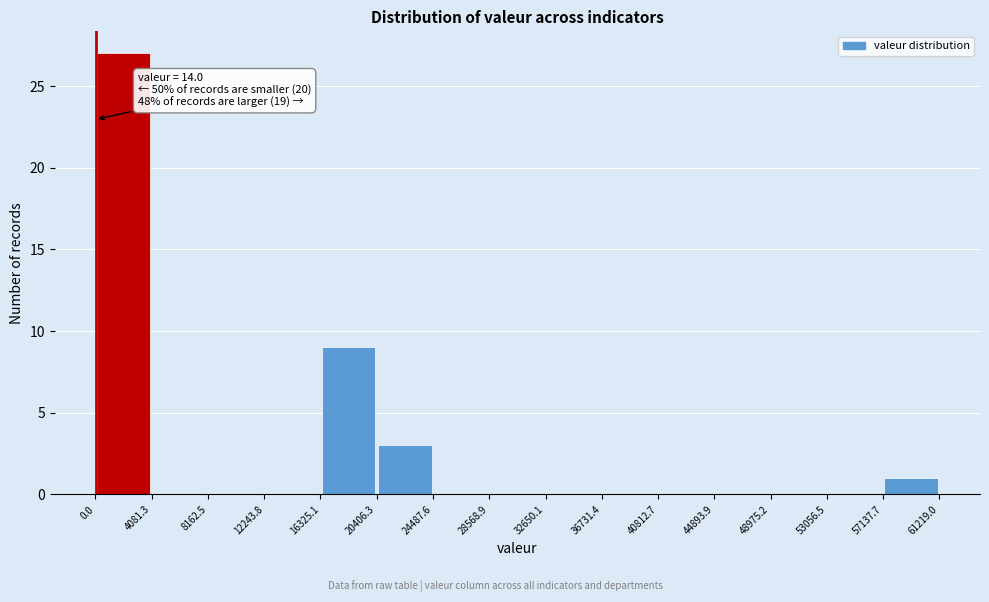

Which range on the x-axis has the tallest bar?

0.0 to 4081.3